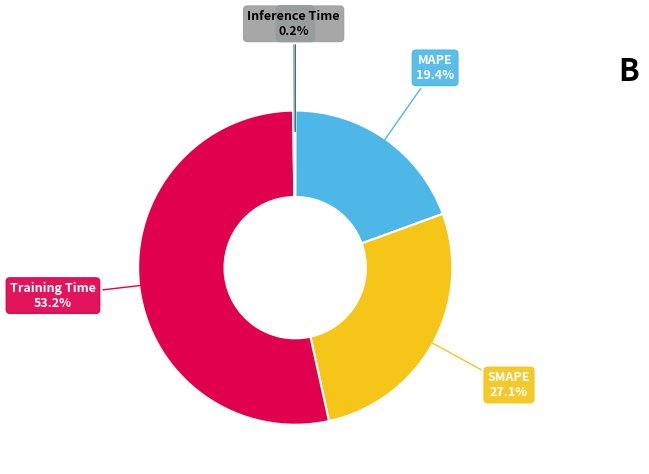

Count the number of slices in the pie.

5